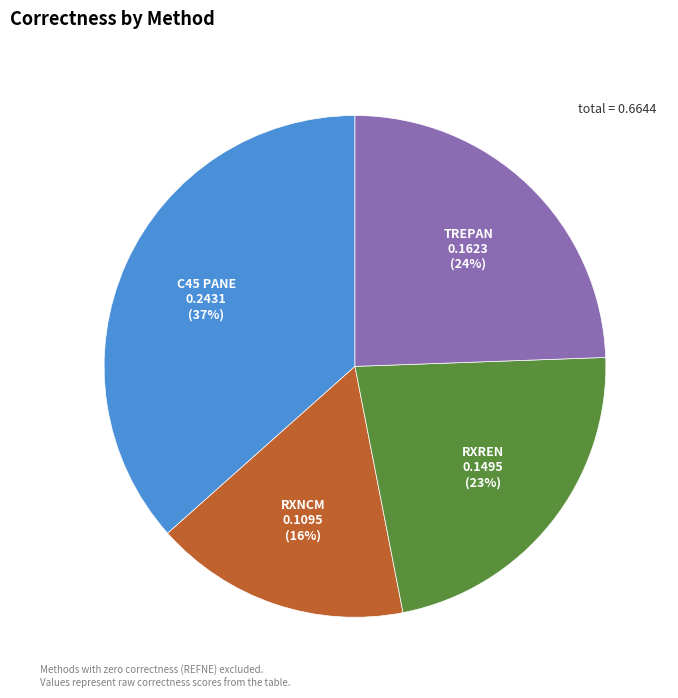

Is it true that TREPAN is 24% of the pie?

True